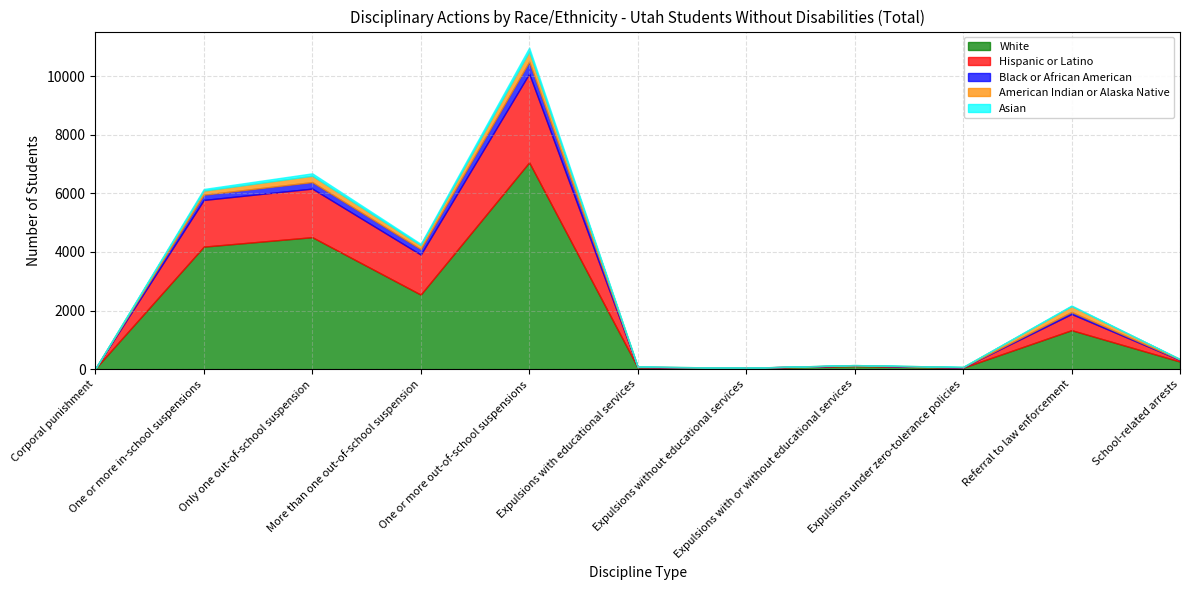

Reading left to right, transcribe all the data shown in this chart.

White: Corporal punishment=18	One or more in-school suspensions=4182	Only one out-of-school suspension=4505	More than one out-of-school suspension=2545	One or more out-of-school suspensions=7059	Expulsions with educational services=62	Expulsions without educational services=40	Expulsions with or without educational services=104	Expulsions under zero-tolerance policies=50	Referral to law enforcement=1331	School-related arrests=259
Hispanic or Latino: Corporal punishment=0	One or more in-school suspensions=1593	Only one out-of-school suspension=1658	More than one out-of-school suspension=1365	One or more out-of-school suspensions=3027	Expulsions with educational services=14	Expulsions without educational services=7	Expulsions with or without educational services=23	Expulsions under zero-tolerance policies=10	Referral to law enforcement=552	School-related arrests=54
Black or African American: Corporal punishment=1	One or more in-school suspensions=179	Only one out-of-school suspension=222	More than one out-of-school suspension=188	One or more out-of-school suspensions=409	Expulsions with educational services=4	Expulsions without educational services=1	Expulsions with or without educational services=4	Expulsions under zero-tolerance policies=4	Referral to law enforcement=69	School-related arrests=12
American Indian or Alaska Native: Corporal punishment=1	One or more in-school suspensions=140	Only one out-of-school suspension=217	More than one out-of-school suspension=134	One or more out-of-school suspensions=349	Expulsions with educational services=9	Expulsions without educational services=0	Expulsions with or without educational services=9	Expulsions under zero-tolerance policies=13	Referral to law enforcement=198	School-related arrests=19
Asian: Corporal punishment=0	One or more in-school suspensions=56	Only one out-of-school suspension=82	More than one out-of-school suspension=47	One or more out-of-school suspensions=130	Expulsions with educational services=0	Expulsions without educational services=0	Expulsions with or without educational services=0	Expulsions under zero-tolerance policies=0	Referral to law enforcement=24	School-related arrests=1